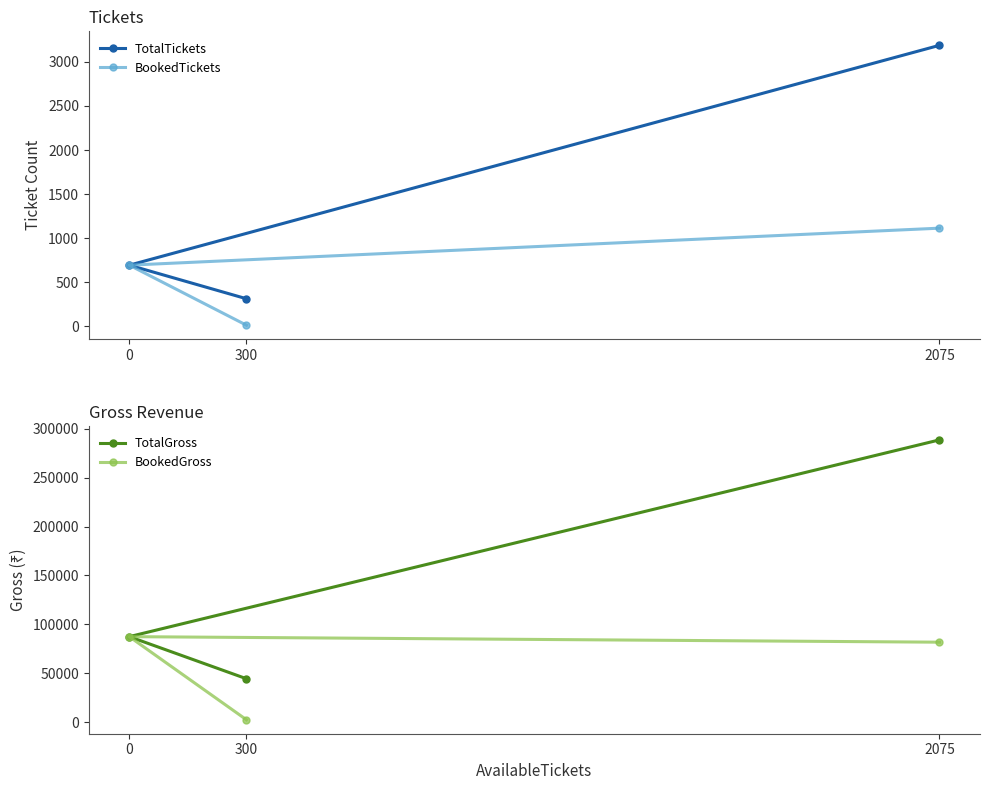

What is the sum of all BookedGross values?

171560